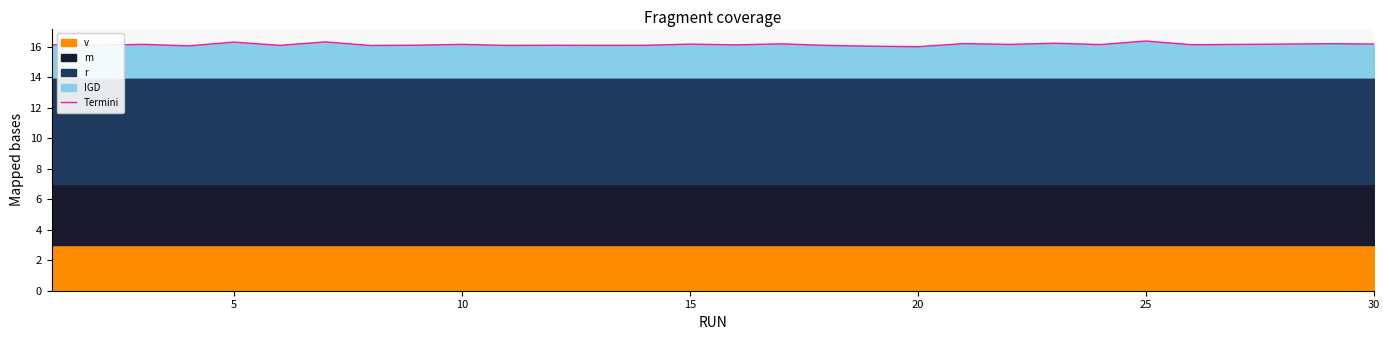

What is the lowest value of the Termini series?

16.0